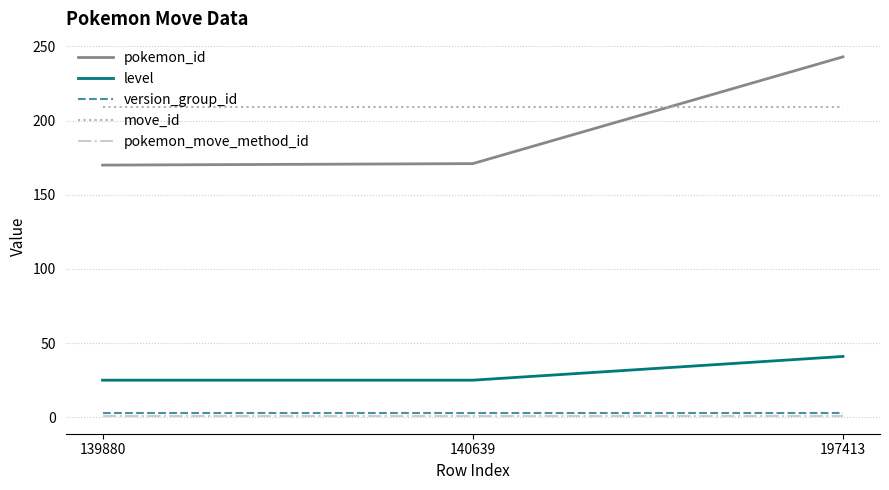

What is the greatest value displayed?

243